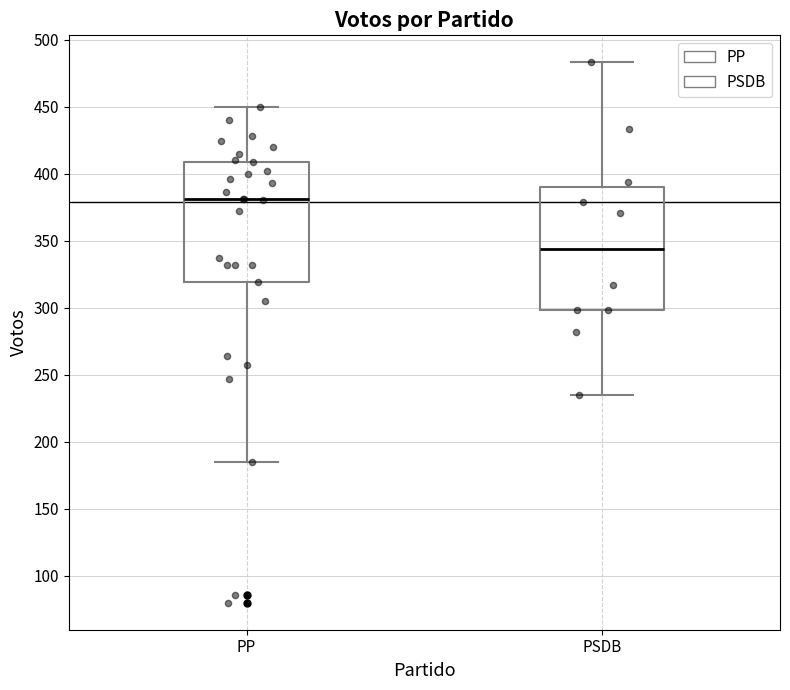

Where does the lower whisker of the box for PP end on the y-axis? The values are not printed on the chart, so give them approximately, as read against the axis.

185